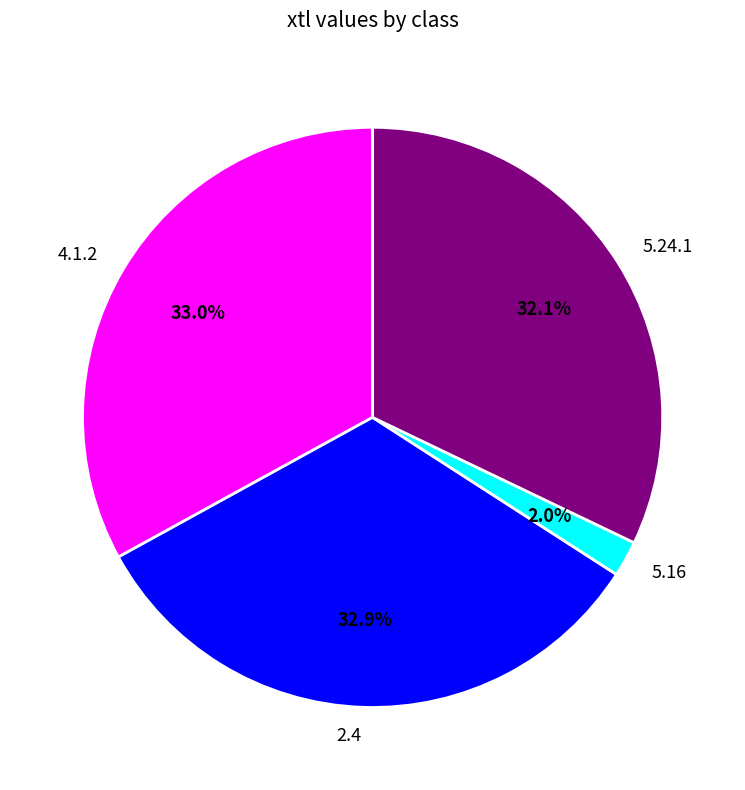

Is it true that 4.1.2 is 33% of the pie?

True